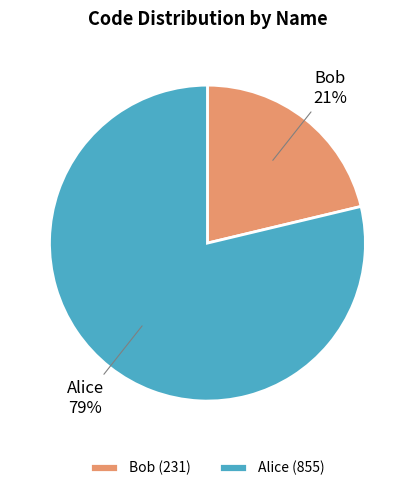

What is the smallest slice in the pie chart?

Bob